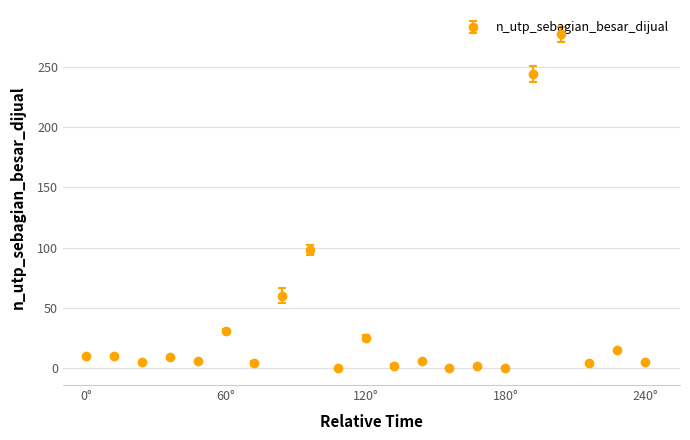

What is the difference between the maximum and minimum values?

277